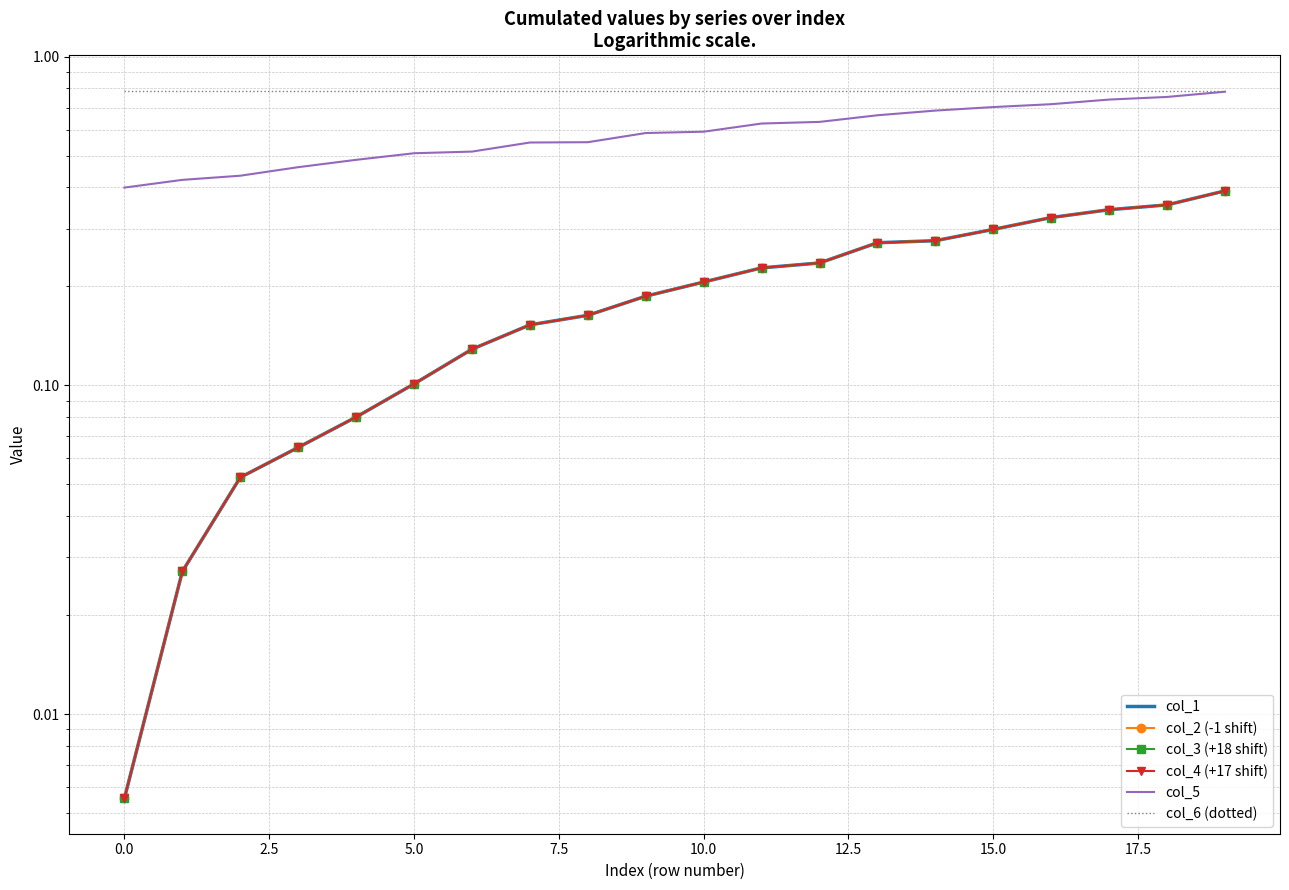

What is the sum of all col_2 (-1 shift) values?

3.9